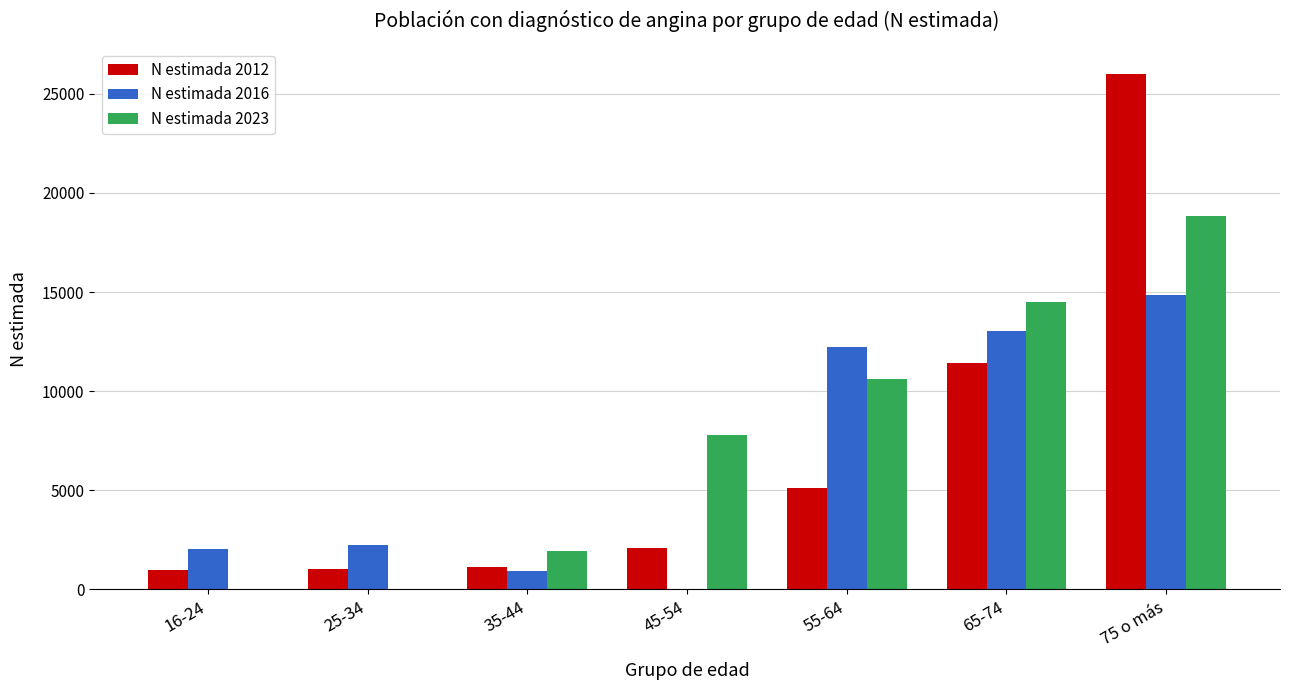

Is the value of N estimada 2023 at 75 o más greater than the value of N estimada 2012 at 75 o más?

No